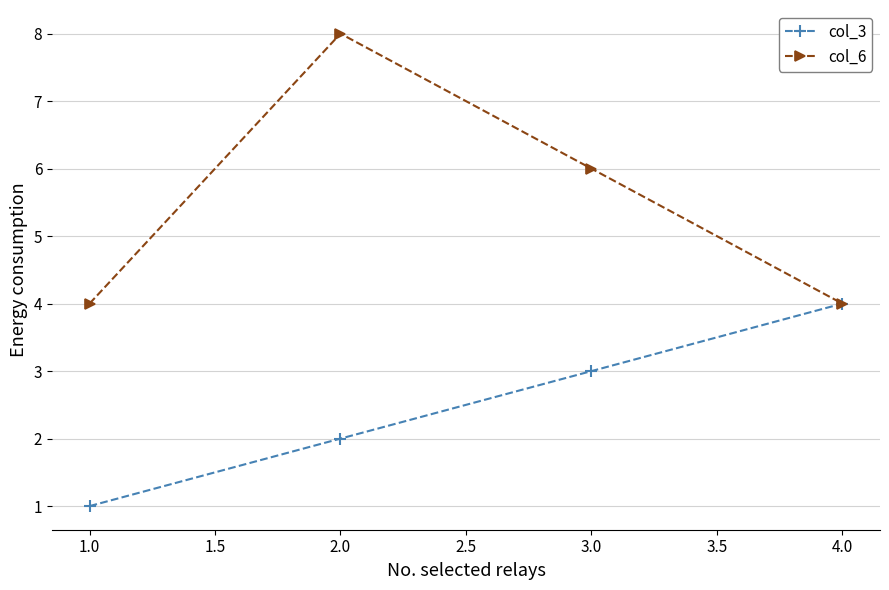

True or false: col_3 has more than 0 points higher than both neighbors.

False